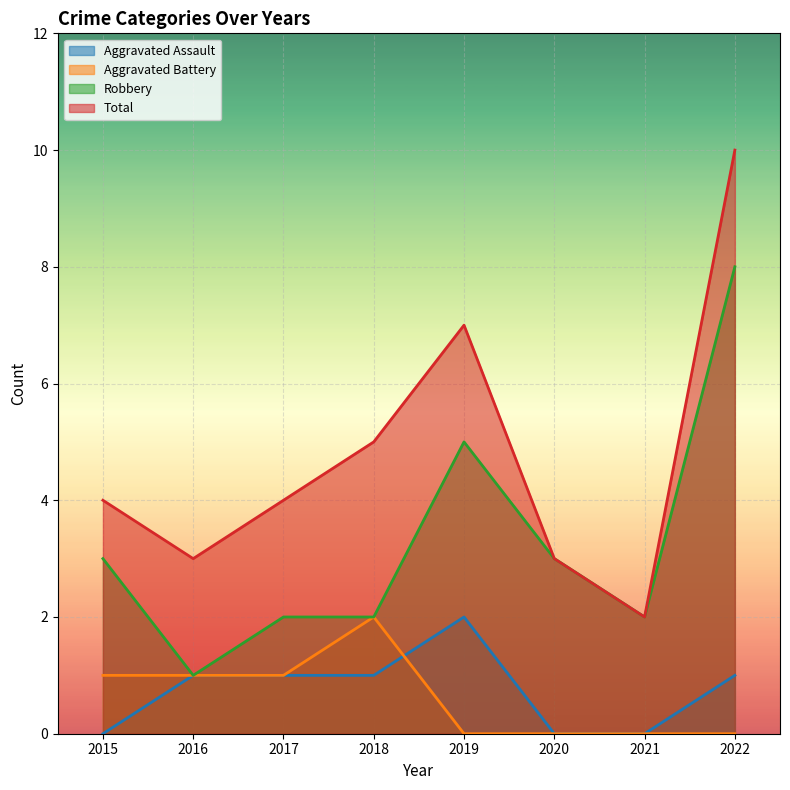

Between 2015 and 2017, which series saw the biggest shift?

Aggravated Assault